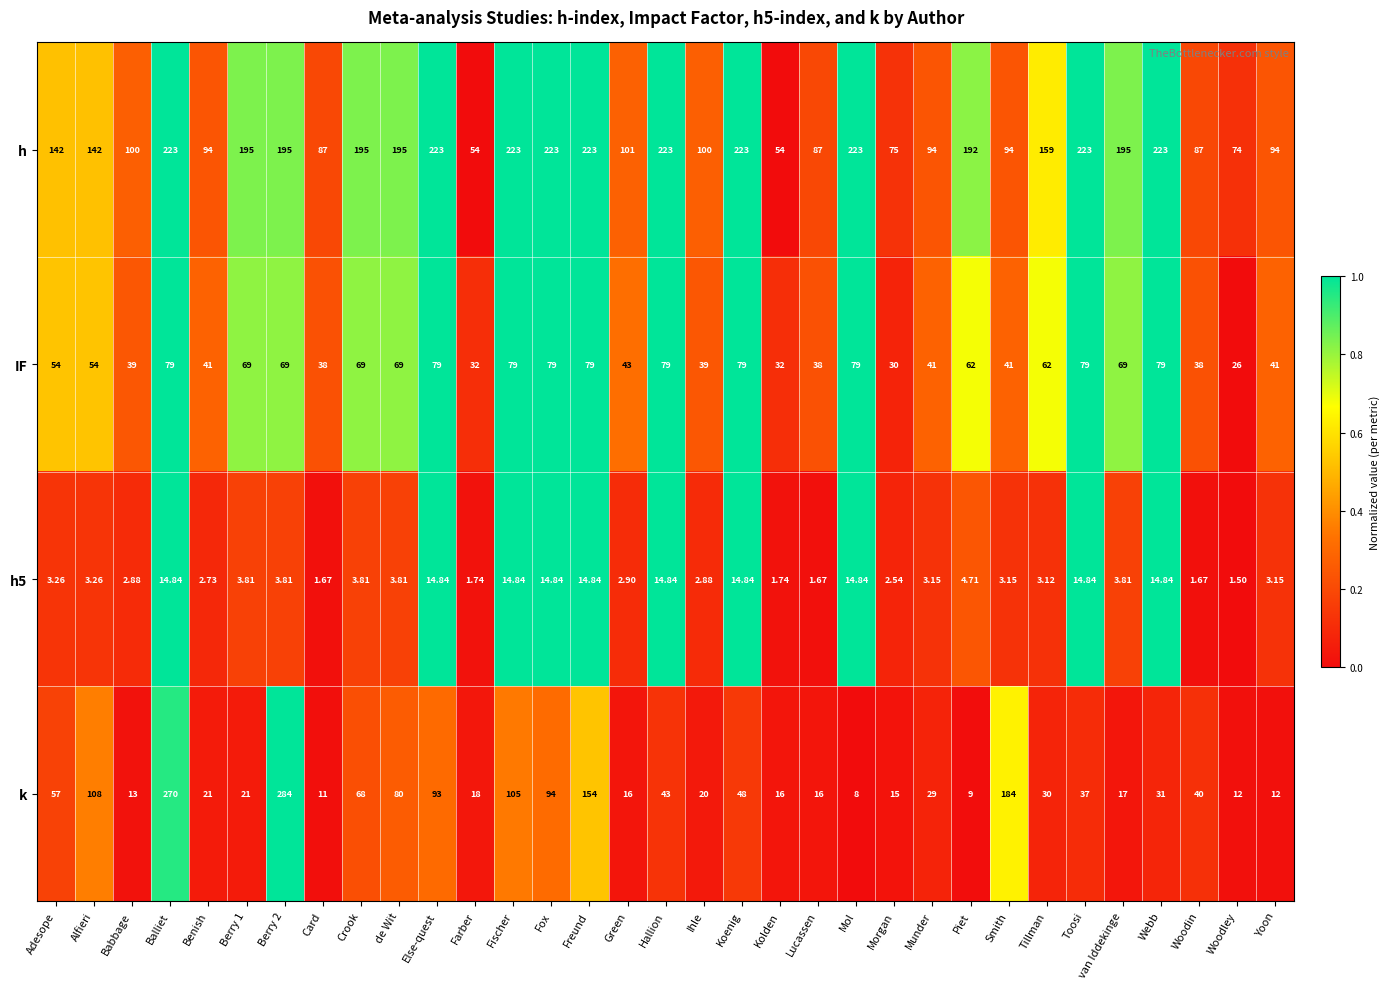

At which category does the chart reach its minimum across all series?

Woodley